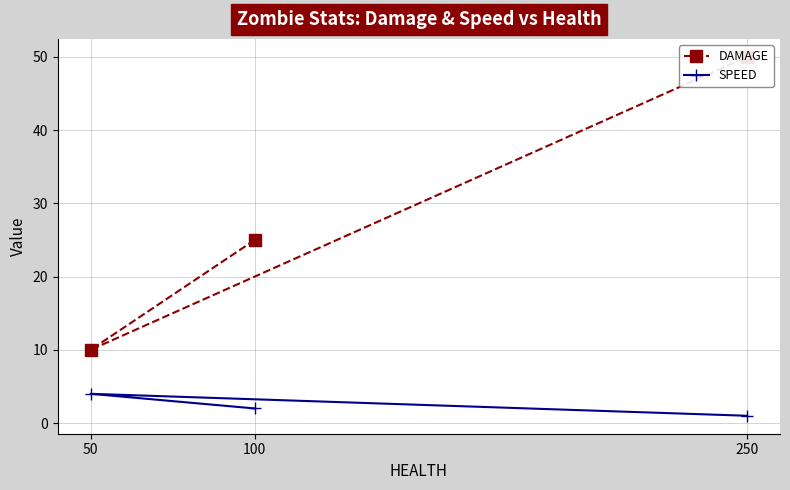

How many data points does each series have?

3